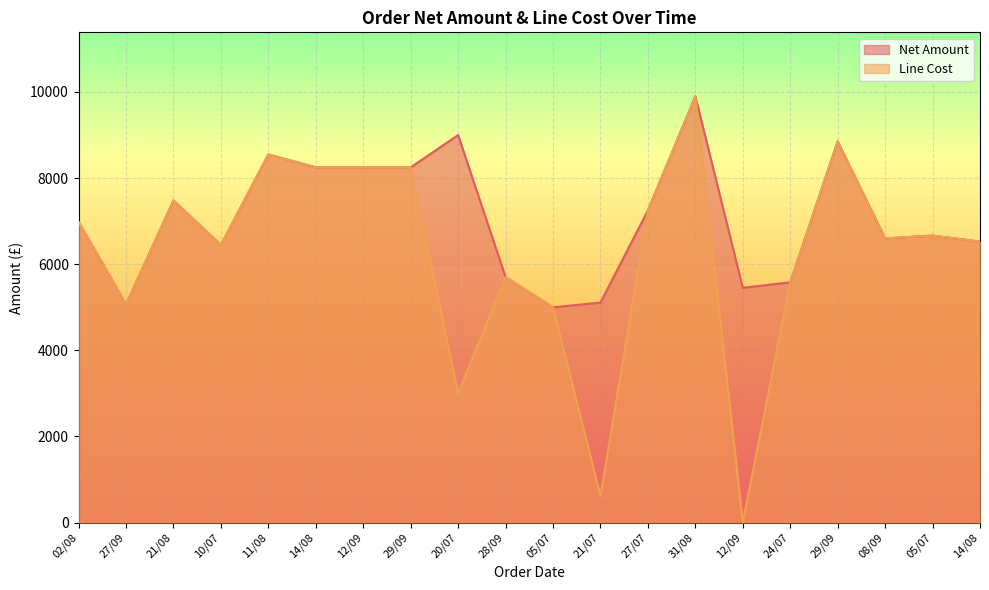

At 14/08, list the series in order from largest to smallest.

Net Amount, Line Cost